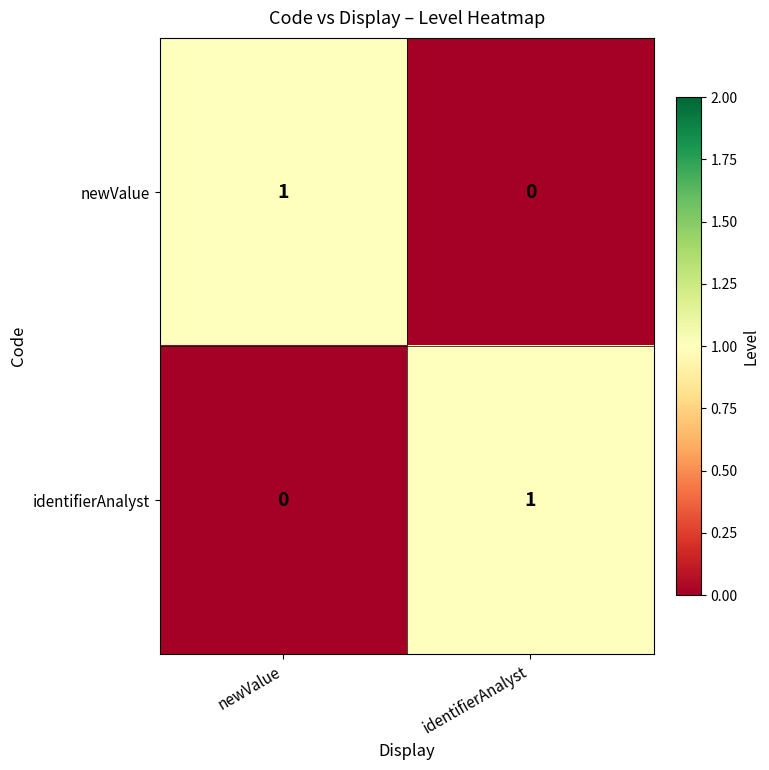

Is the value of newValue at newValue greater than the value of identifierAnalyst at newValue?

Yes